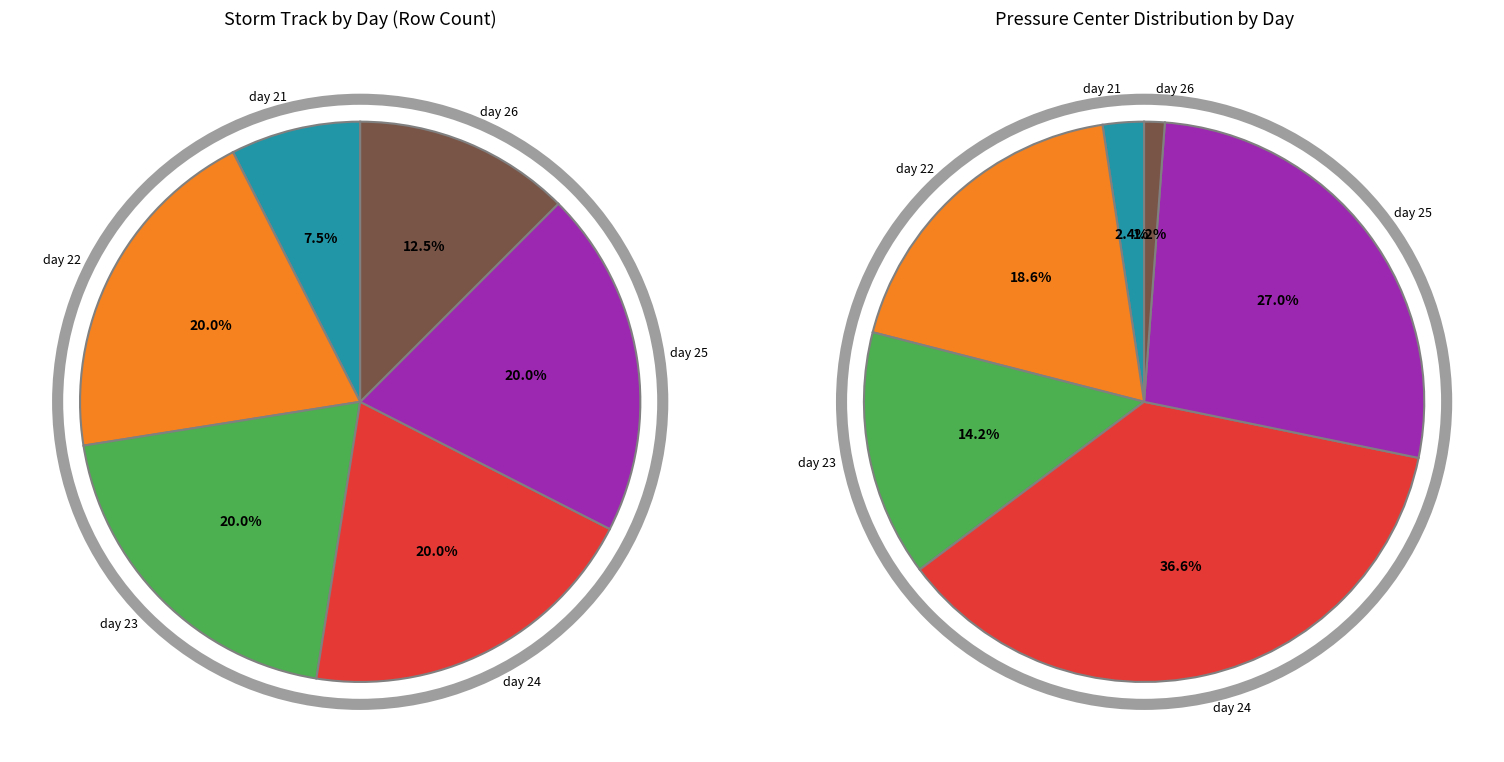

What is the total percentage of day 24 and day 21?

27.5%